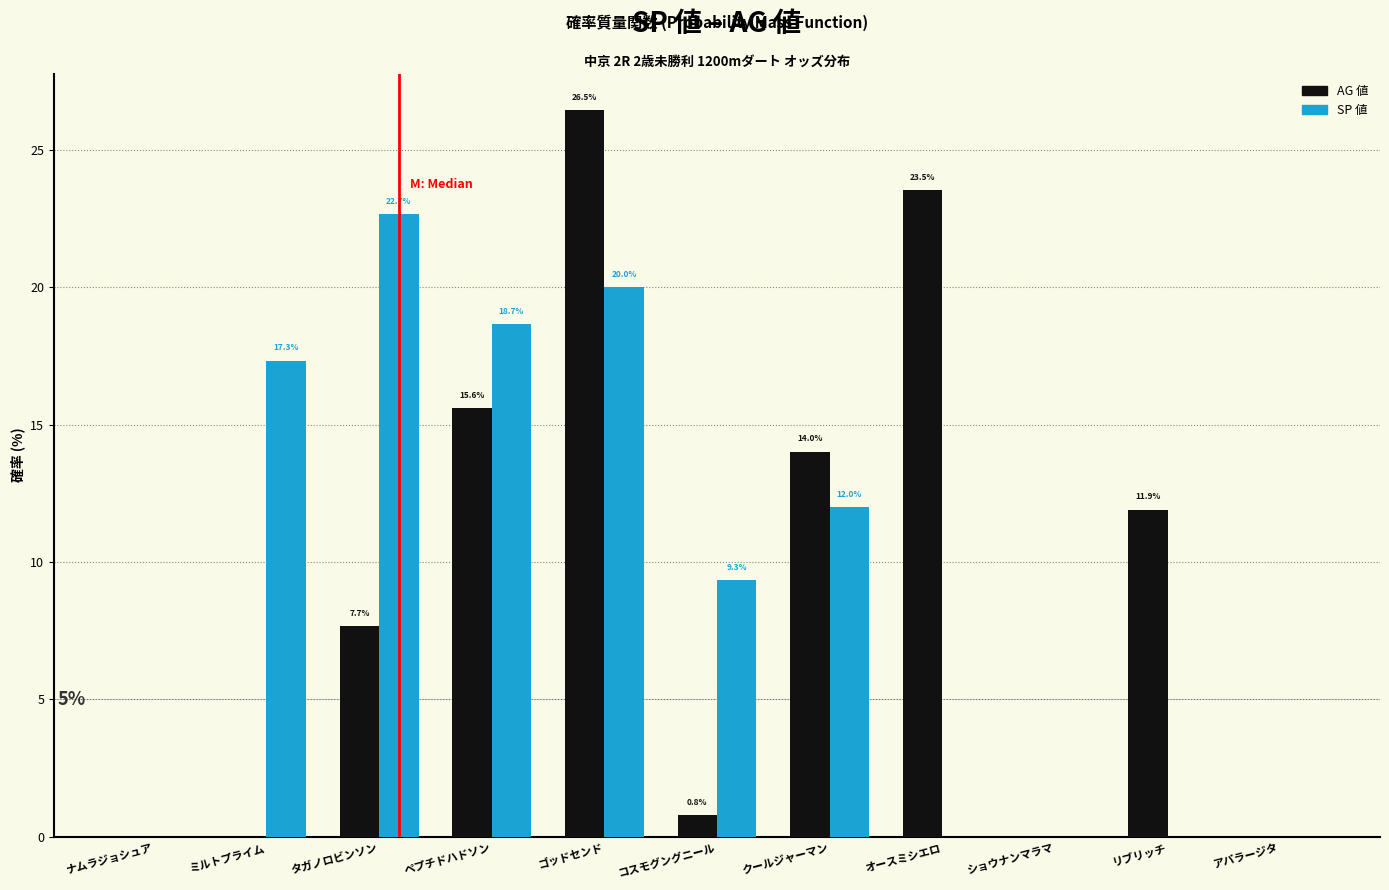

Reading left to right, list all the values displayed in this chart.

AG 値: ナムラジョシュア=0.0	ミルトプライム=0.0	タガノロビンソン=7.7	ペプチドハドソン=15.6	ゴッドセンド=26.5	コスモグングニール=0.8	クールジャーマン=14.0	オースミシエロ=23.5	ショウナンマラマ=0.0	リブリッチ=11.9	アパラージタ=0.0
SP 値: ナムラジョシュア=0.0	ミルトプライム=17.3	タガノロビンソン=22.7	ペプチドハドソン=18.7	ゴッドセンド=20.0	コスモグングニール=9.3	クールジャーマン=12.0	オースミシエロ=0.0	ショウナンマラマ=0.0	リブリッチ=0.0	アパラージタ=0.0